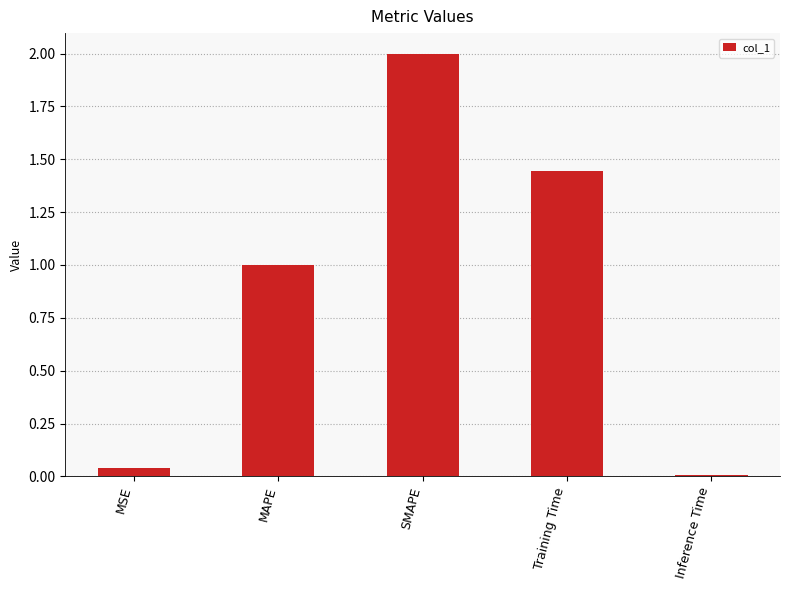

How many data points does each series have?

5